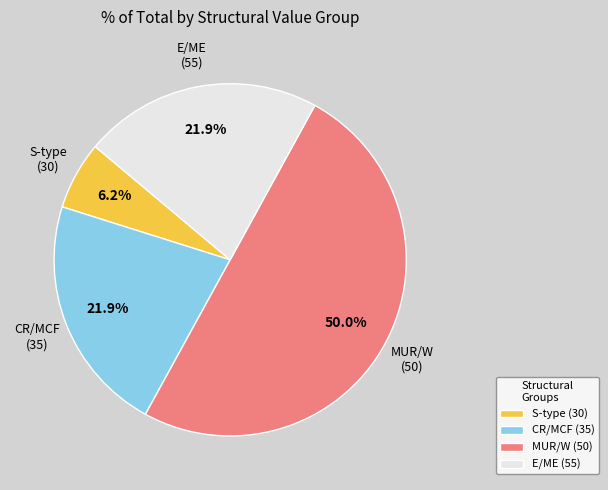

To the nearest percent, what is the average slice percentage?

25%